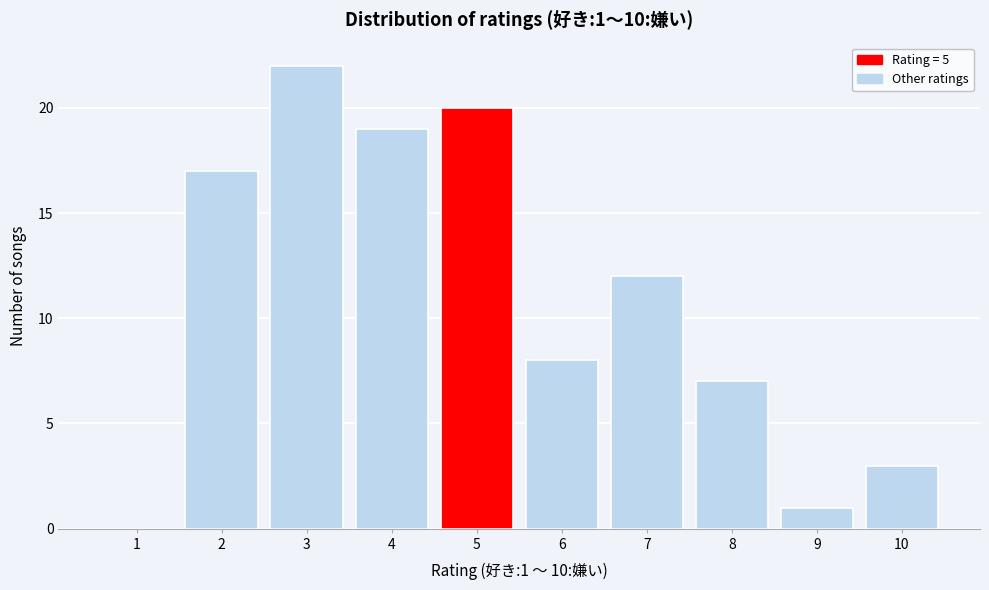

Over which range of the x-axis is the bar tallest?

2.5 to 3.5